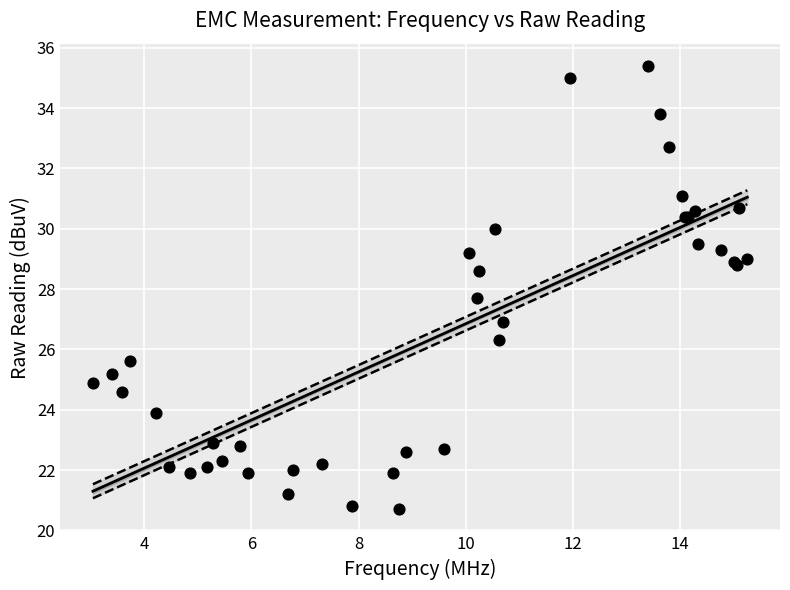

What Y value in the scatter plot is closest to 28?

27.7